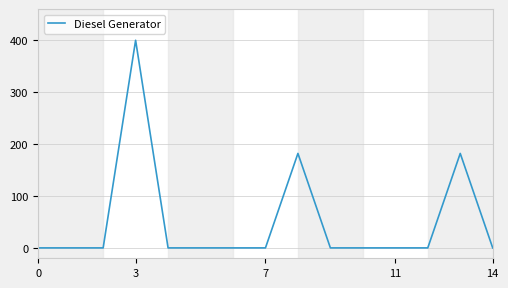

What is the difference between the maximum and minimum values?

400